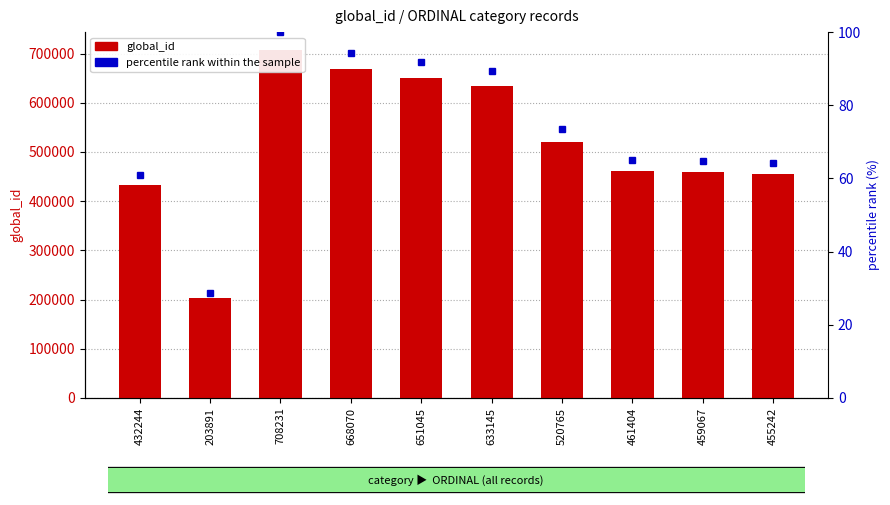

True or false: global_id has a value of 432244.0 at 432244.

True